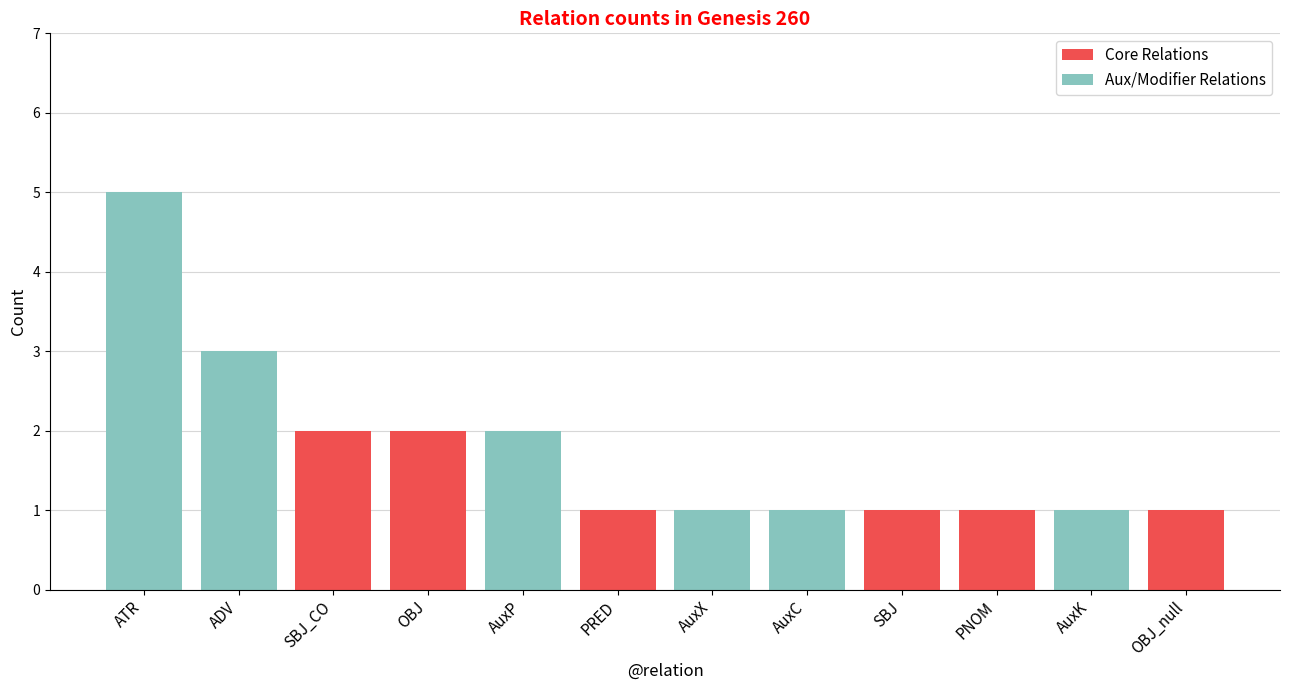

Count the Core Relations values in the range 0 to 1.

10